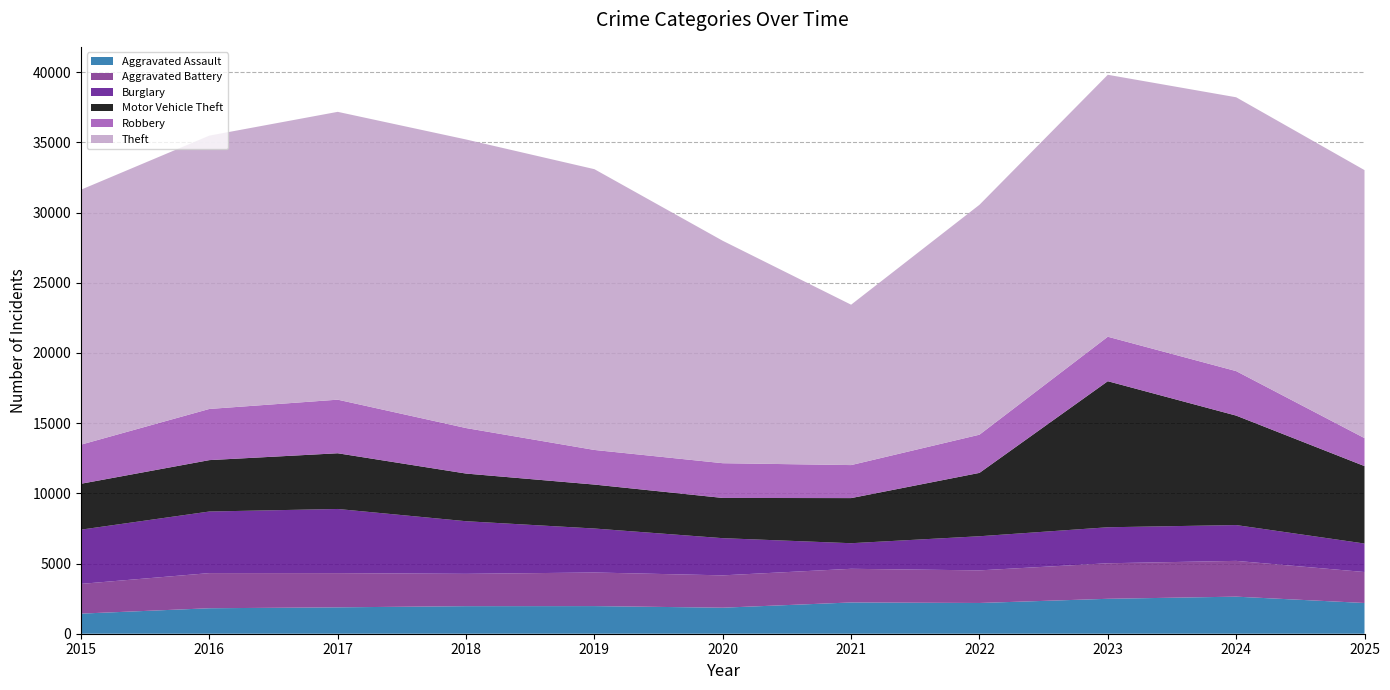

Reading left to right, transcribe all the data shown in this chart.

Aggravated Assault: 2015=1432	2016=1815	2017=1879	2018=1963	2019=1968	2020=1854	2021=2227	2022=2190	2023=2488	2024=2641	2025=2189
Aggravated Battery: 2015=2118	2016=2504	2017=2438	2018=2303	2019=2394	2020=2304	2021=2398	2022=2323	2023=2532	2024=2549	2025=2207
Burglary: 2015=3864	2016=4387	2017=4570	2018=3749	2019=3133	2020=2649	2021=1823	2022=2431	2023=2564	2024=2551	2025=2029
Motor Vehicle Theft: 2015=3270	2016=3662	2017=3969	2018=3395	2019=3131	2020=2866	2021=3214	2022=4514	2023=10405	2024=7798	2025=5517
Robbery: 2015=2787	2016=3645	2017=3818	2018=3242	2019=2466	2020=2475	2021=2352	2022=2721	2023=3169	2024=3171	2025=1994
Theft: 2015=18162	2016=19472	2017=20505	2018=20558	2019=20002	2020=15844	2021=11426	2022=16378	2023=18661	2024=19507	2025=19092